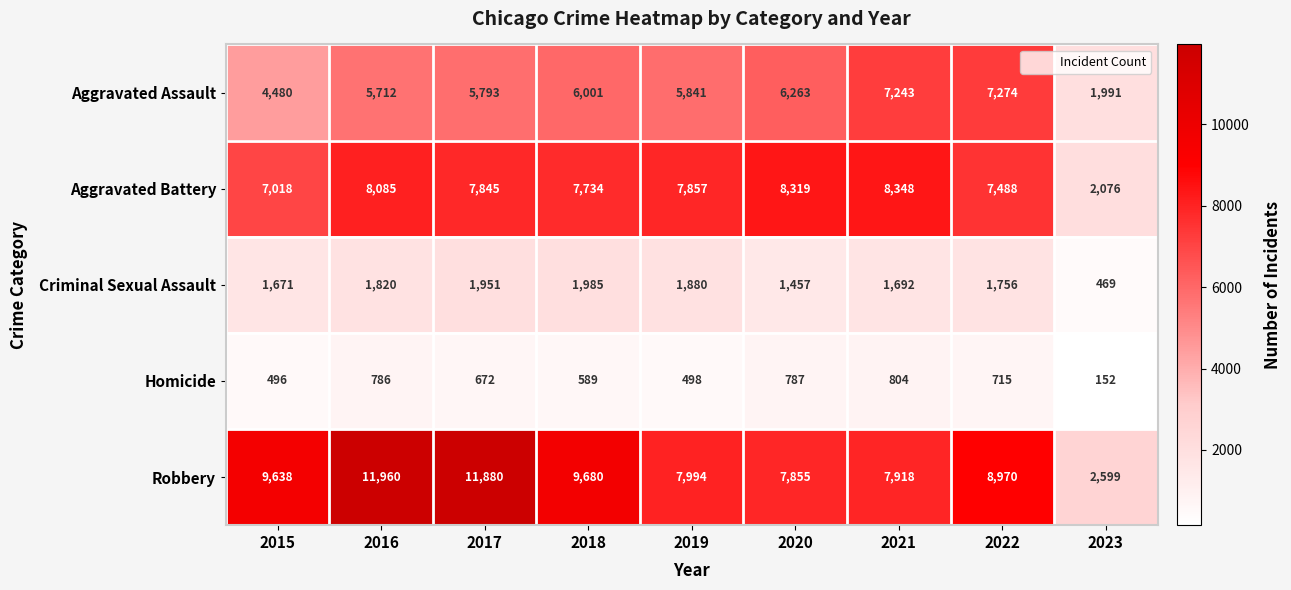

Is it true that Homicide equals 701 at 2015?

False